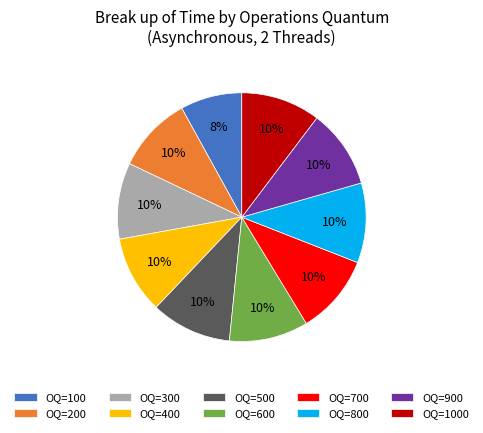

Approximately how many times larger is the value at OQ=1000 compared to OQ=200?

1.0